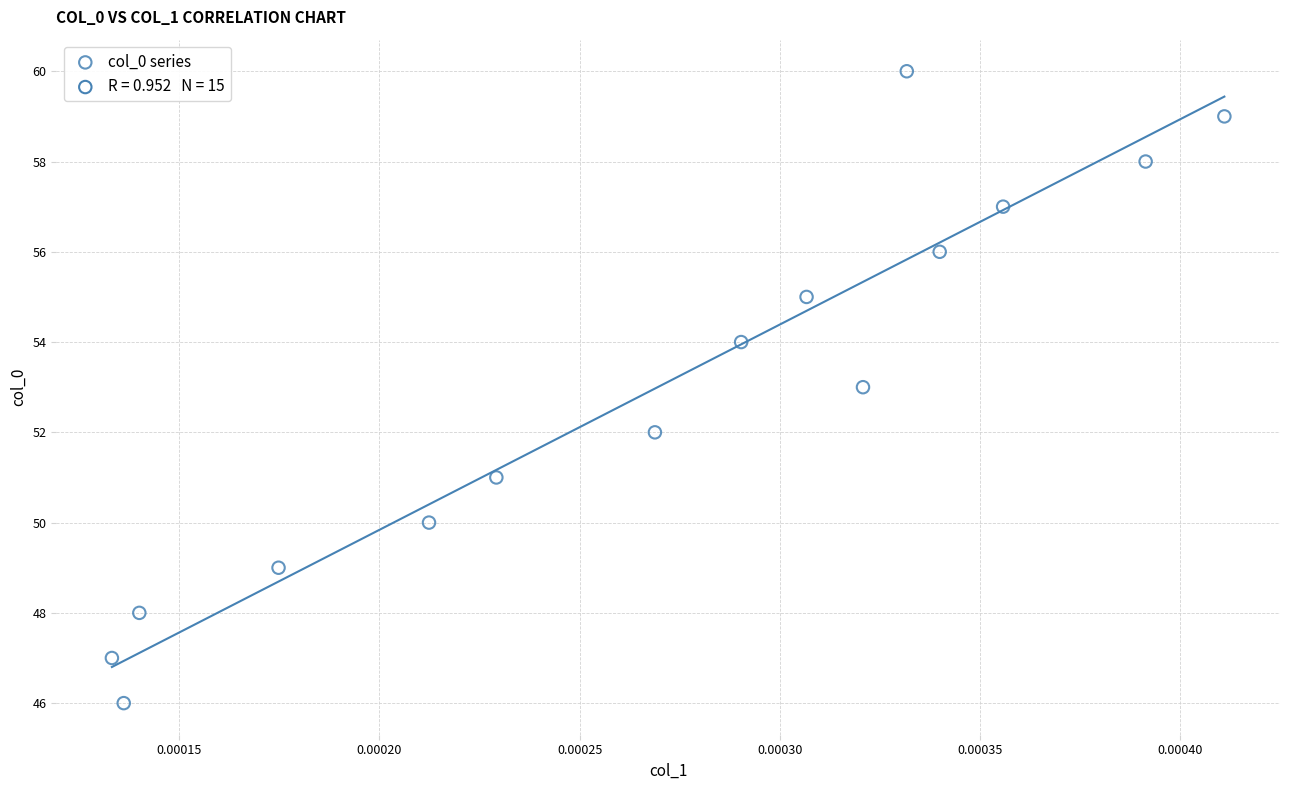

What is the range of Y values (max minus min)?

14